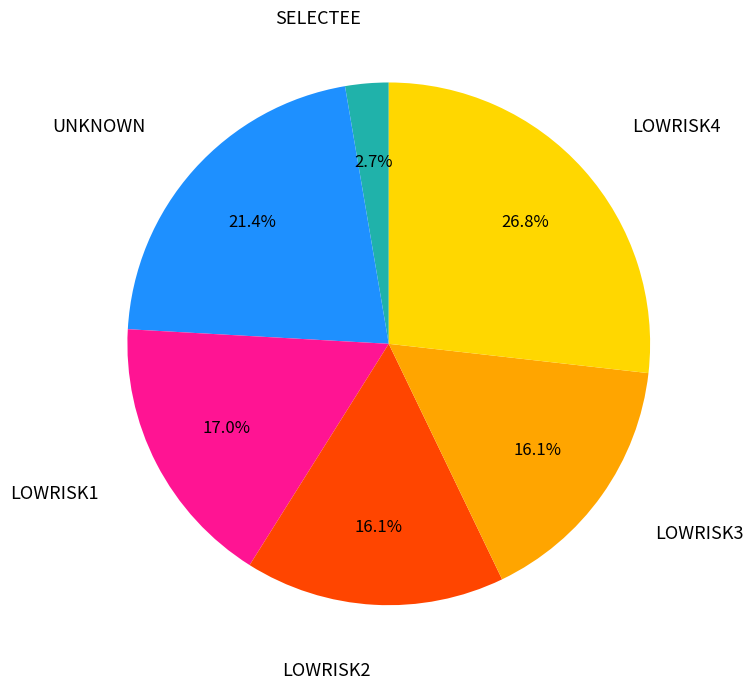

Is there a majority slice in this chart?

No